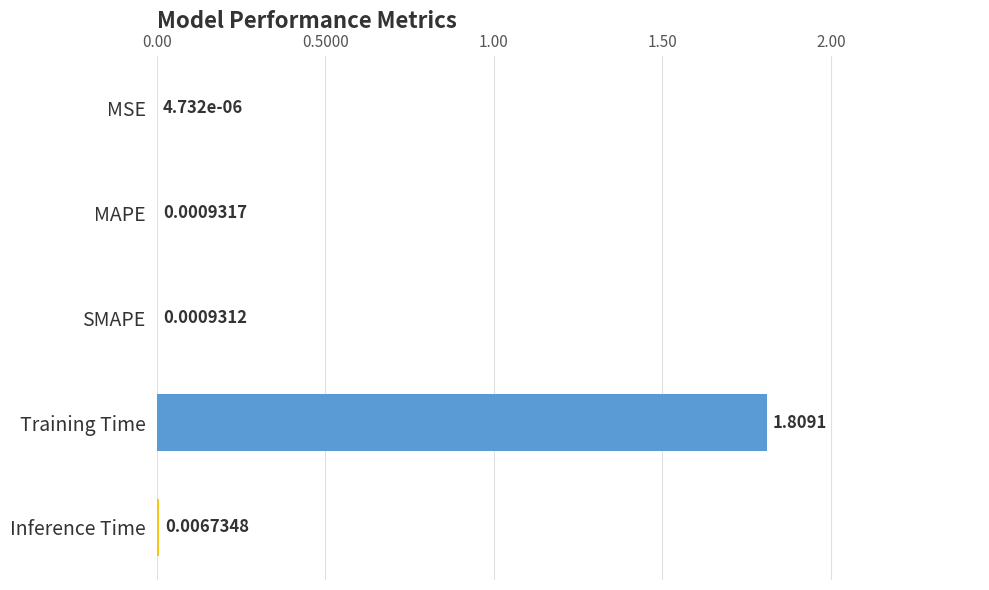

Where is the data nearest to the value 0?

MSE